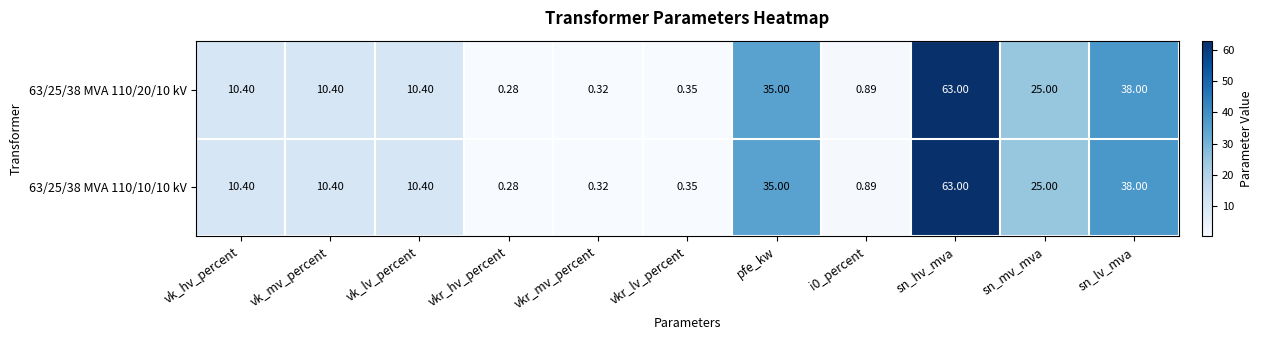

At which label does 63/25/38 MVA 110/10/10 kV reach its minimum?

vkr_hv_percent